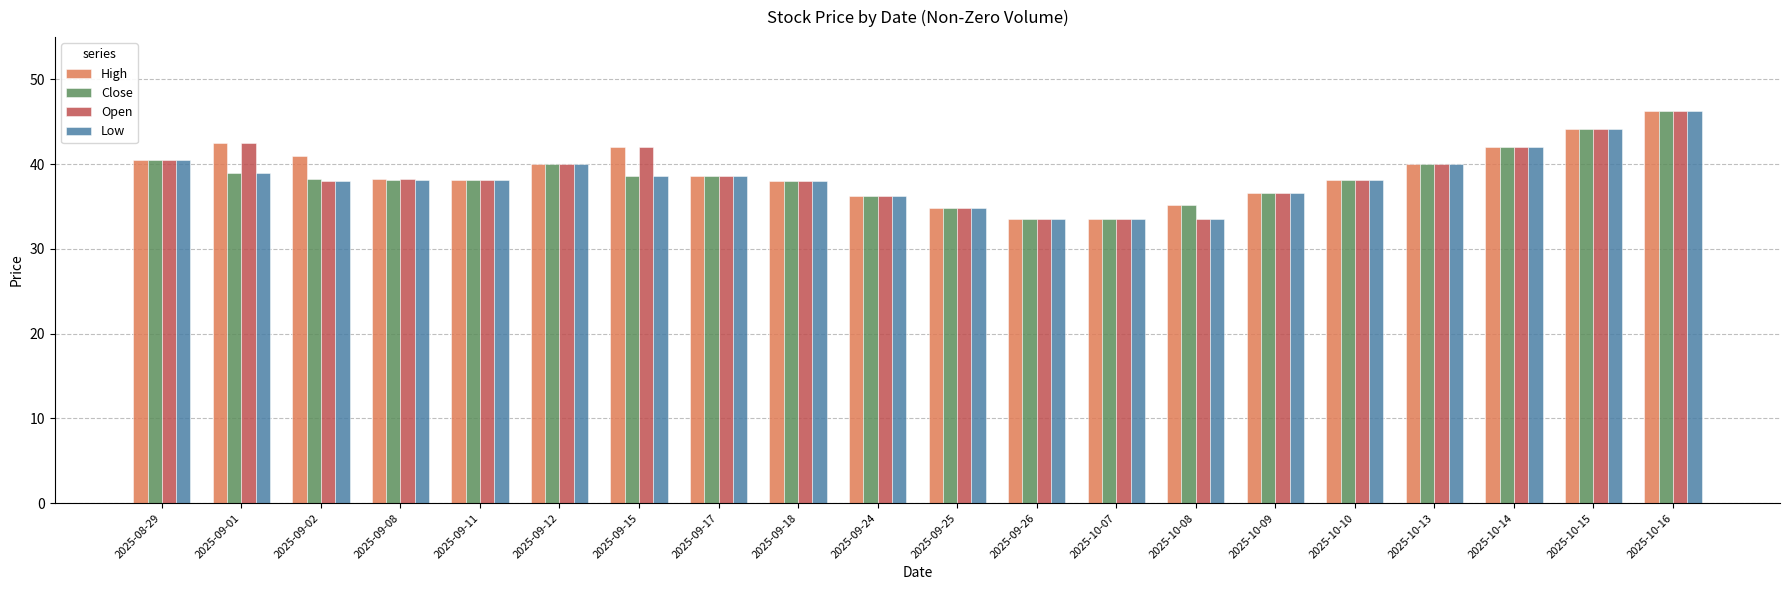

Is the value of Close at 2025-10-13 greater than the value of Low at 2025-10-09?

Yes